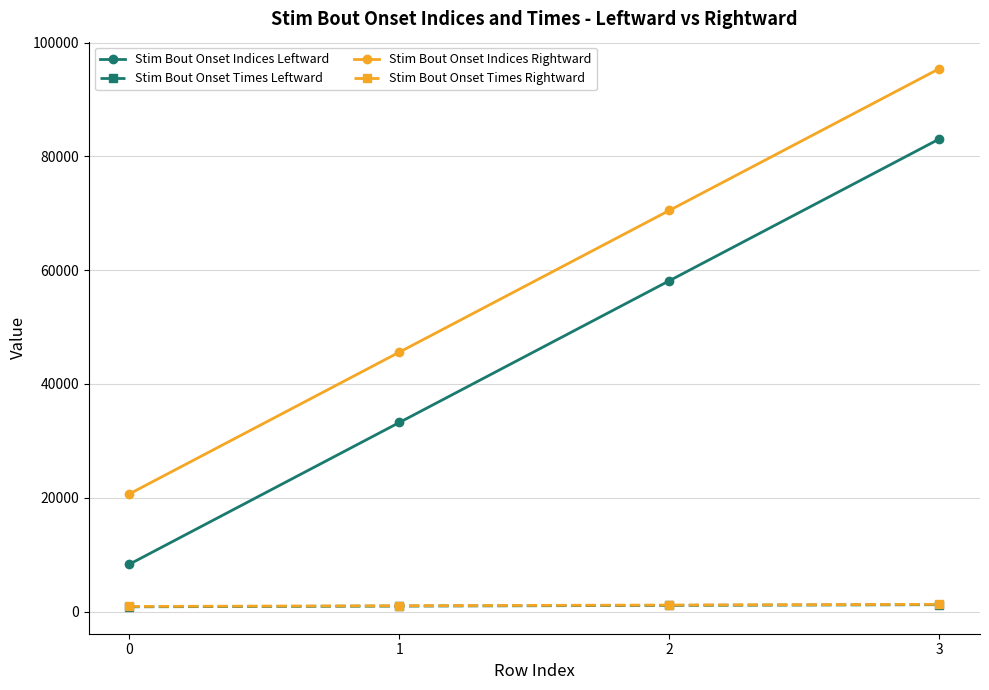

True or false: Stim Bout Onset Indices Leftward and Stim Bout Onset Indices Rightward intersect in this chart.

False